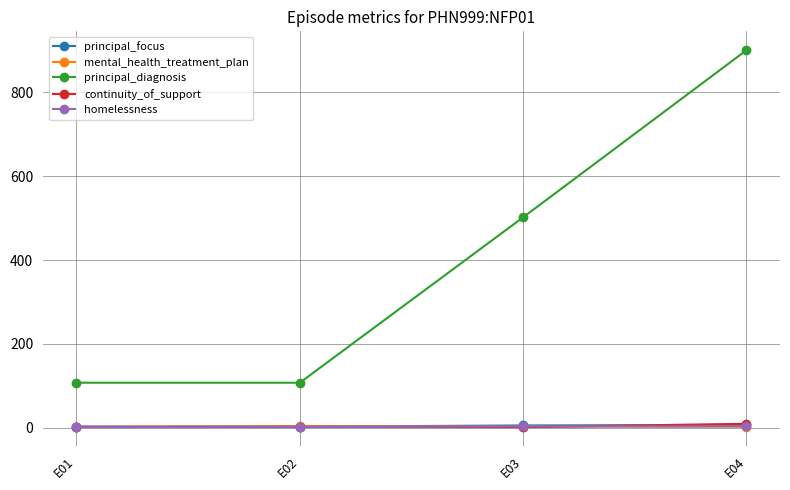

How many series are shown in this chart?

5